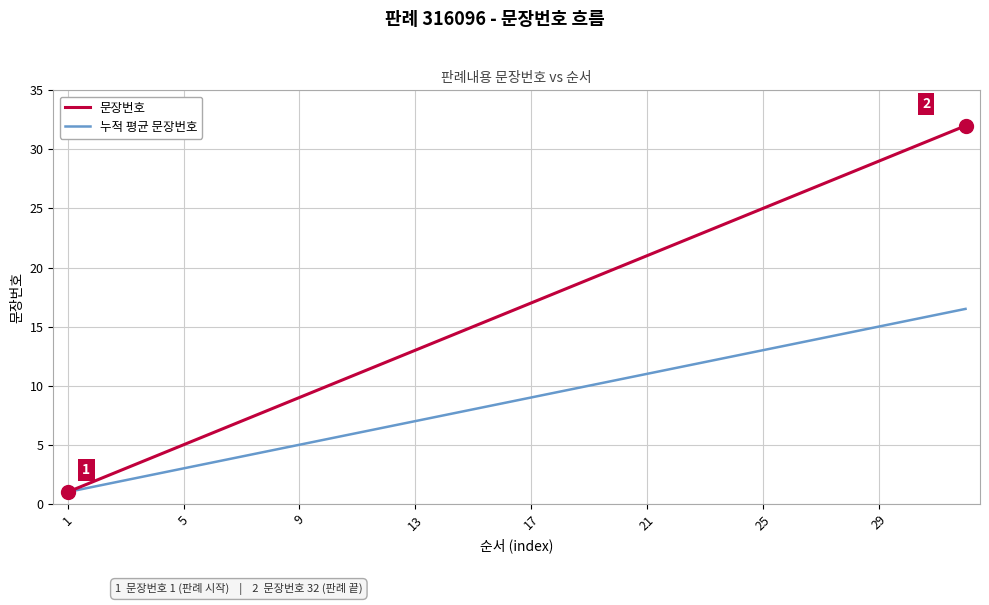

List the series in order of their overall mean, lowest first.

누적 평균 문장번호, 문장번호